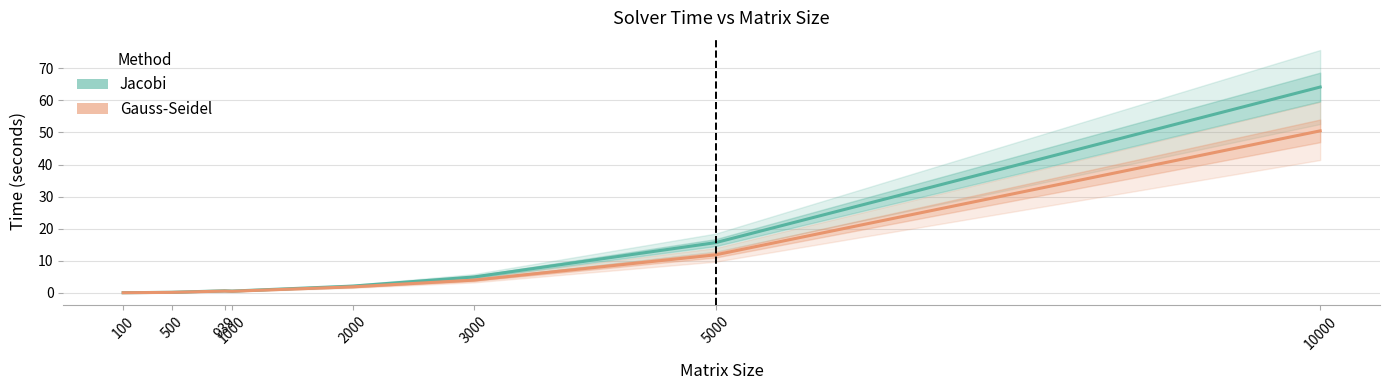

Which series has the largest total across all categories?

Jacobi